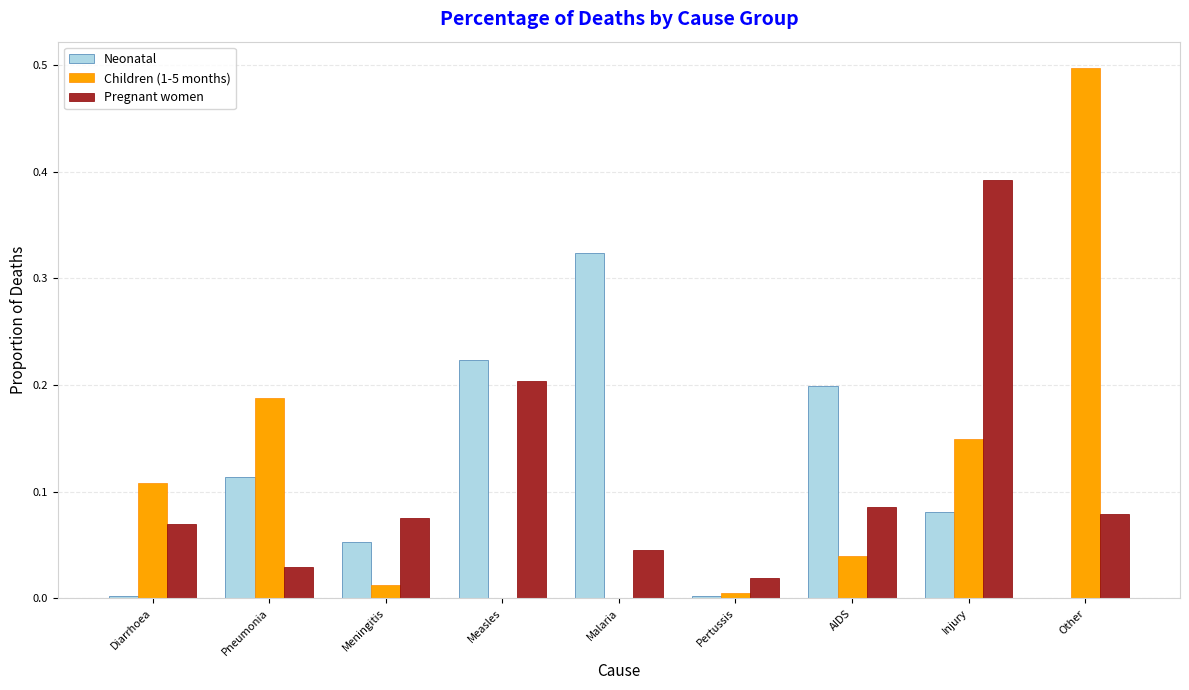

What is the maximum value shown in the chart?

0.5